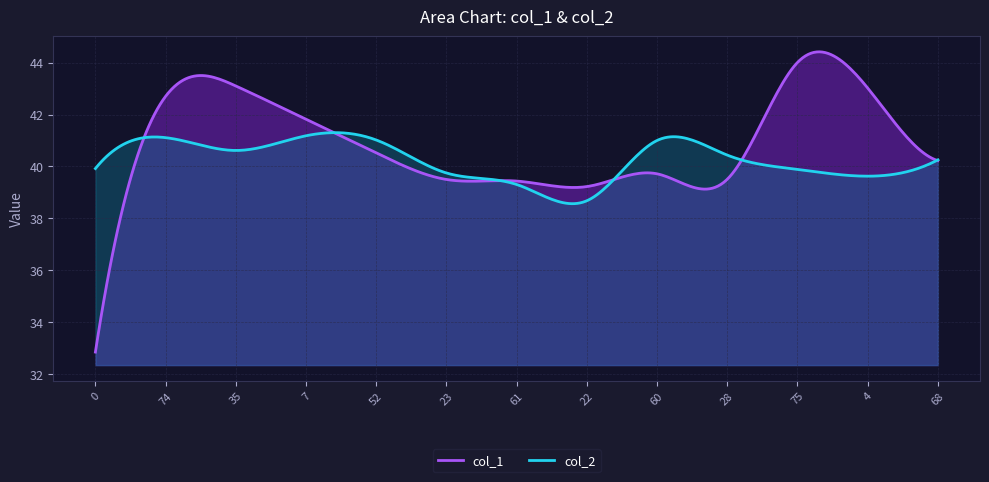

Reading left to right, extract all data points from this chart.

col_1: 32.9	42.7	43.1	41.8	40.5	39.5	39.4	39.2	39.7	39.5	44.0	43.0	40.2
col_2: 39.9	41.1	40.6	41.2	41.0	39.8	39.3	38.7	41.0	40.4	39.9	39.6	40.3